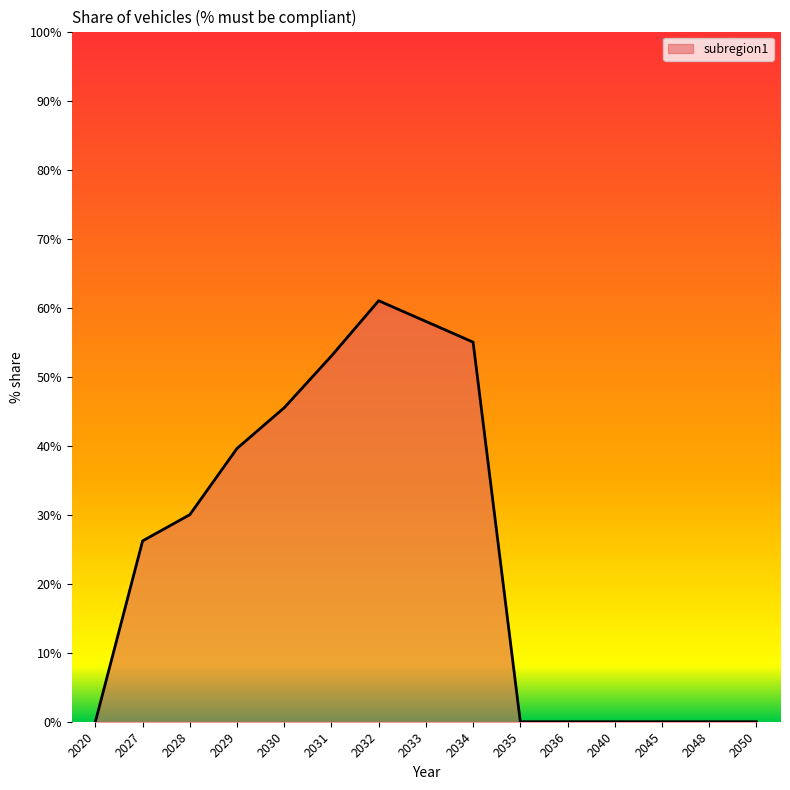

How many interior local peaks (higher than both neighbors) does the data have?

1